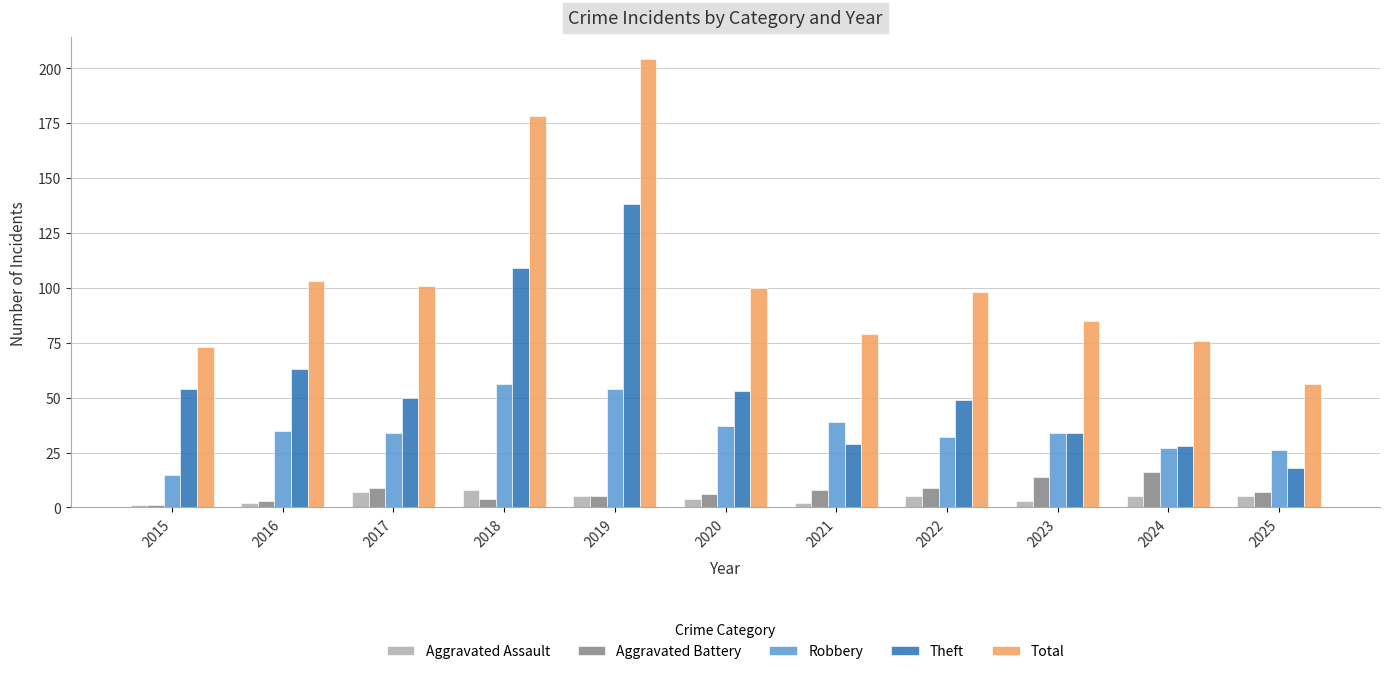

Which series has the largest range (max minus min)?

Total